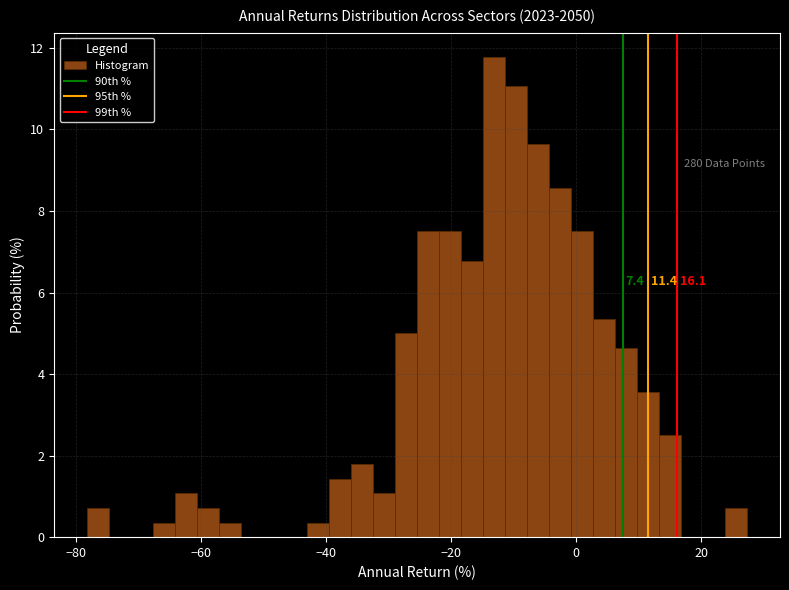

Read against the x-axis, roughly where is the centre of the tallest bar?

-14